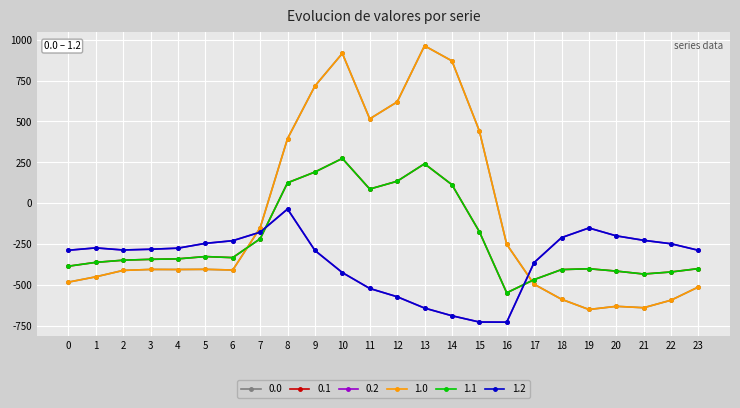

What is the total value across all series at 21?

-2594.2